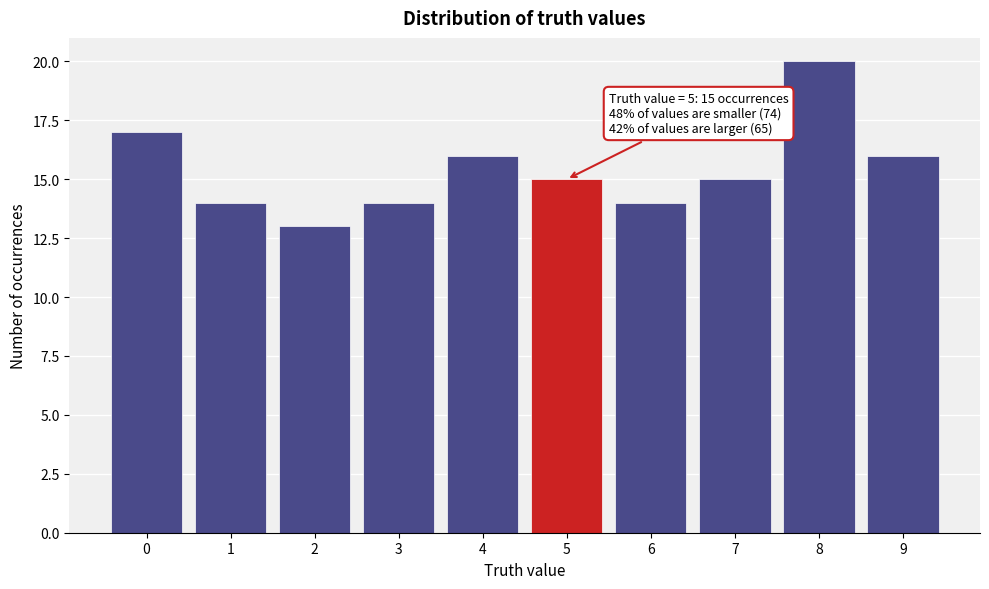

Reading right to left, transcribe all the data shown in this chart.

9=16	8=20	7=15	6=14	5=15	4=16	3=14	2=13	1=14	0=17